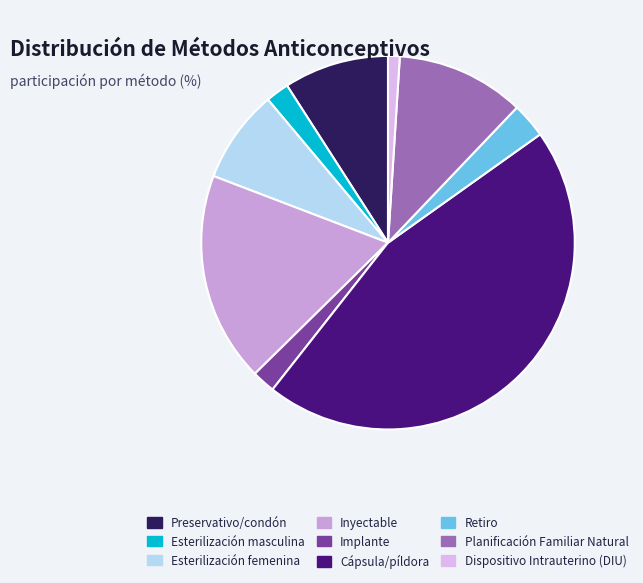

Rank the categories by value from highest to lowest.

Cápsula/píldora, Inyectable, Planificación Familiar Natural, Preservativo/condón, Esterilización femenina, Retiro, Esterilización masculina, Implante, Dispositivo Intrauterino (DIU)